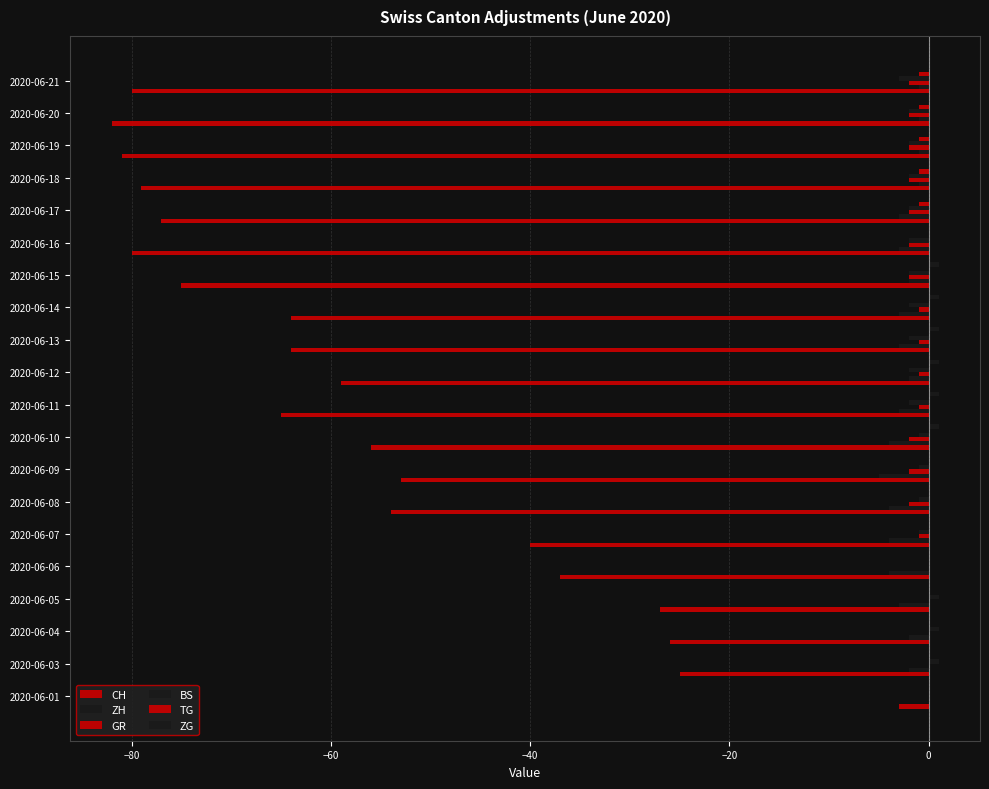

How many categories are shown in the chart?

20